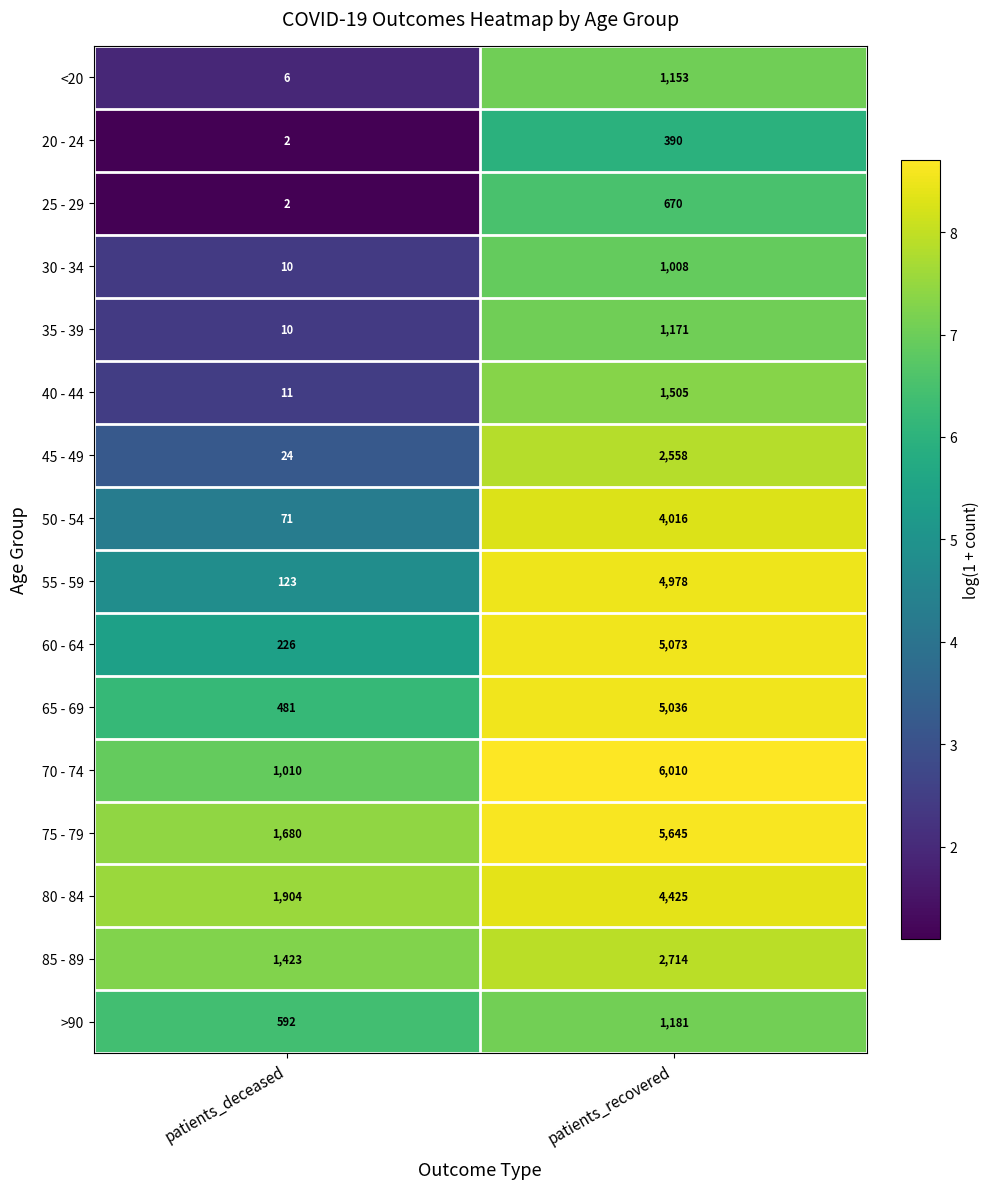

Read the 20 - 24 value at patients_recovered, to the nearest 5.

390